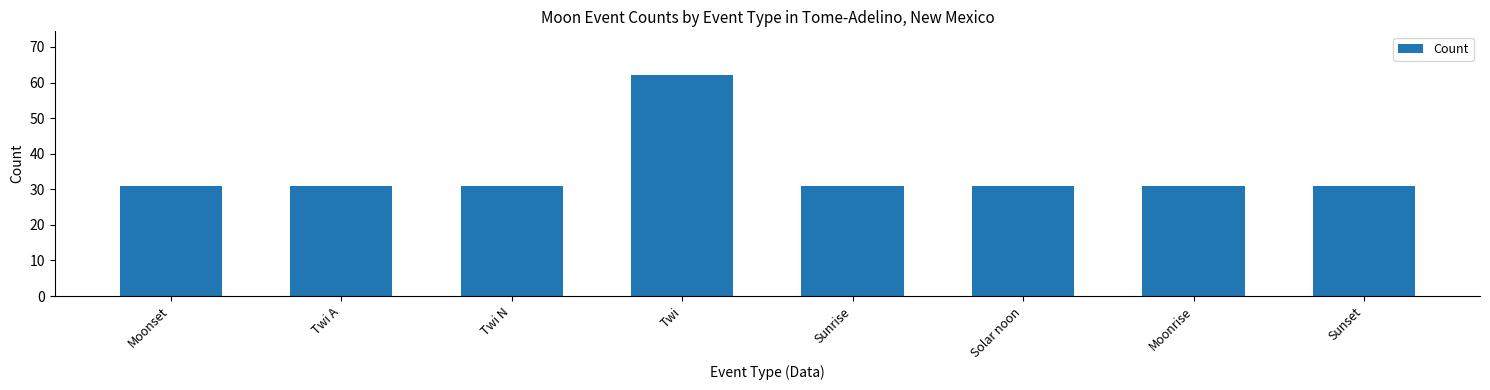

What is the ratio of the value at Twi to the value at Sunset?

2.0